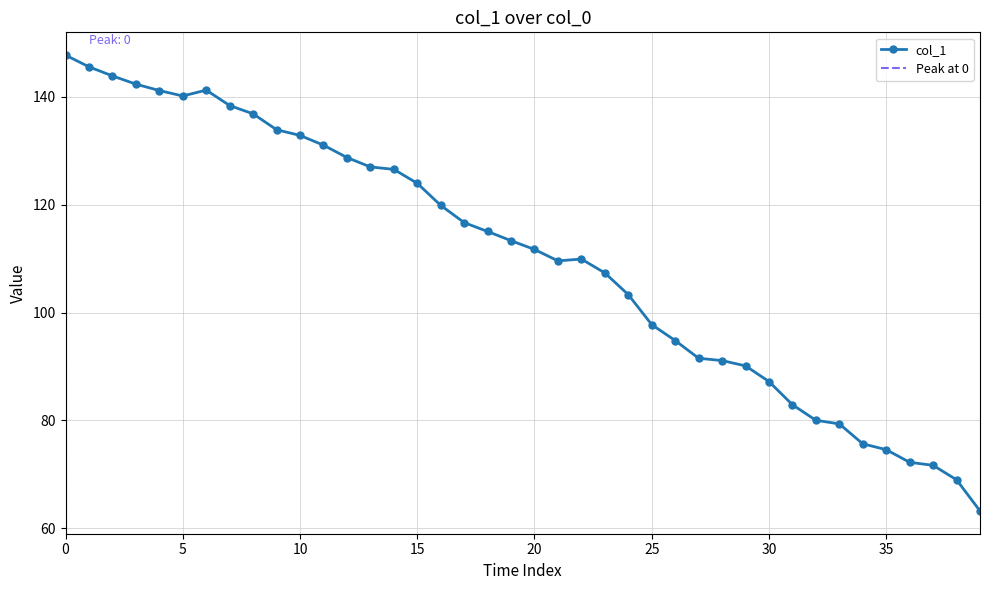

Where is the first local minimum?

5